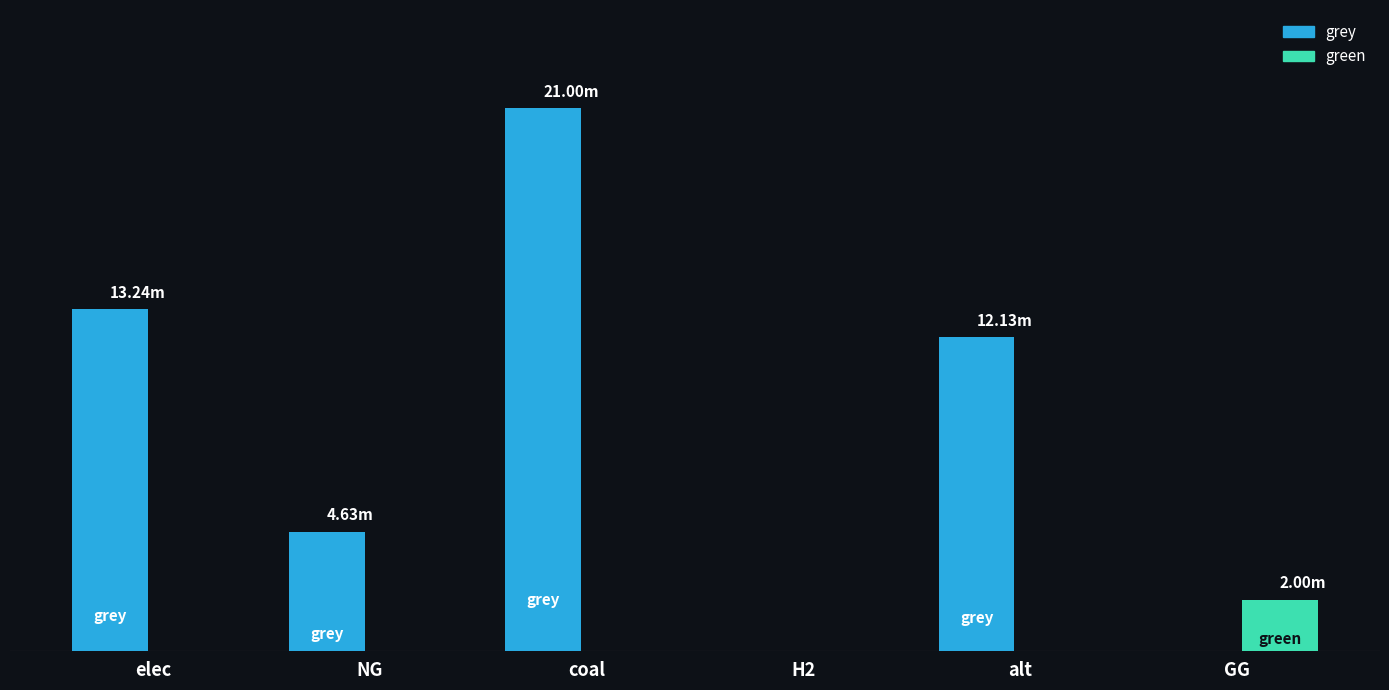

Does the chart contain stacked bars?

No